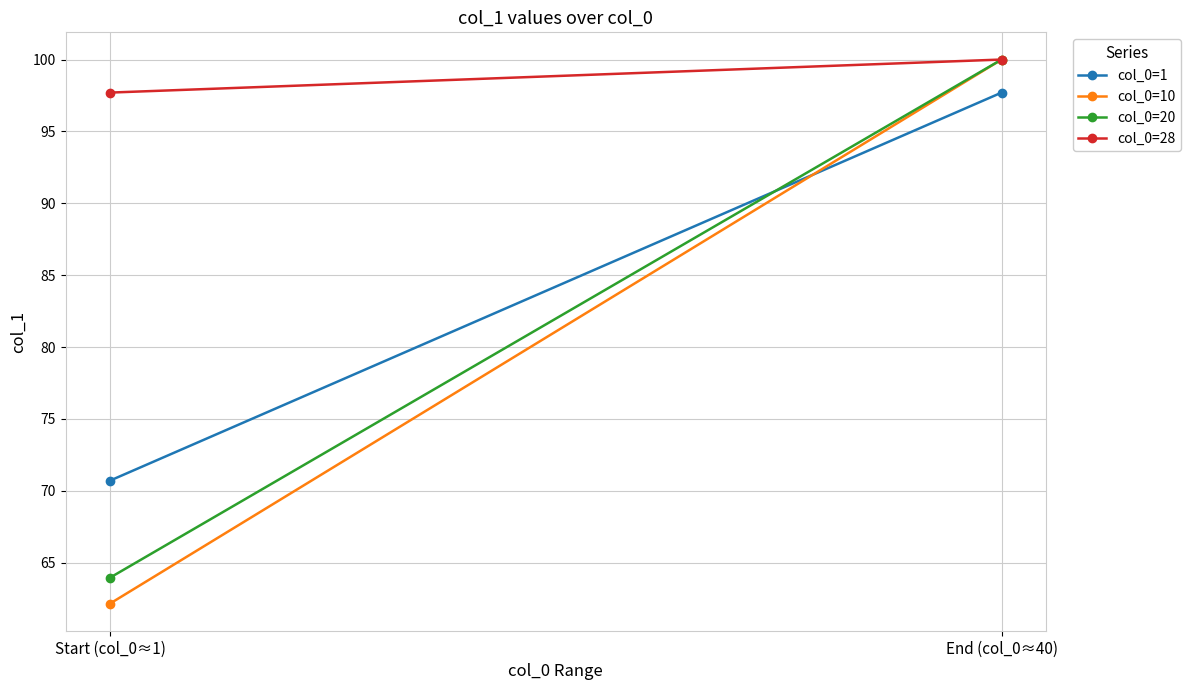

How many categories are shown in the chart?

2